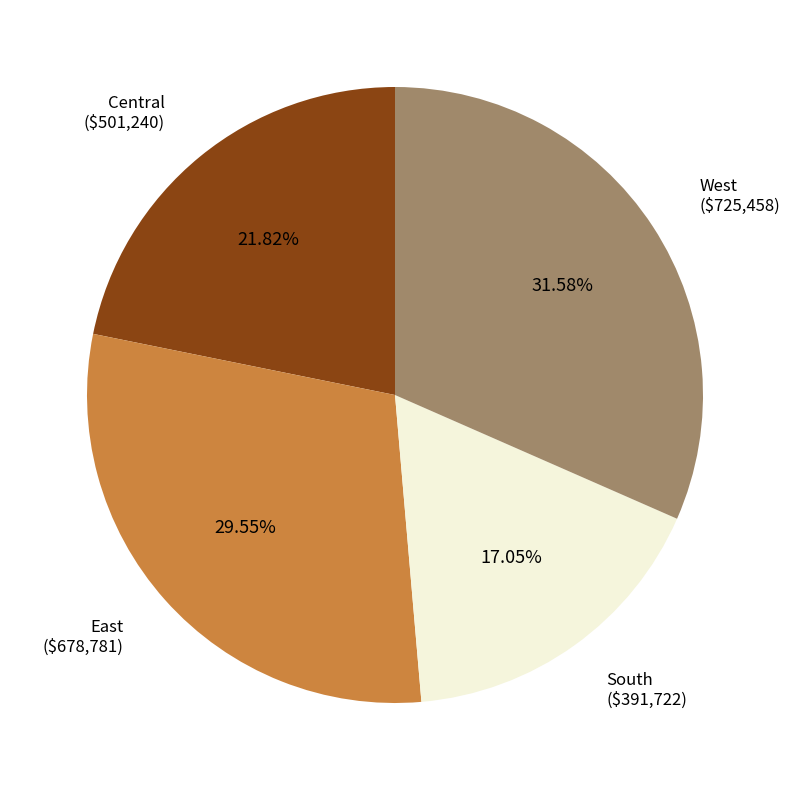

Does any single category account for the majority?

No